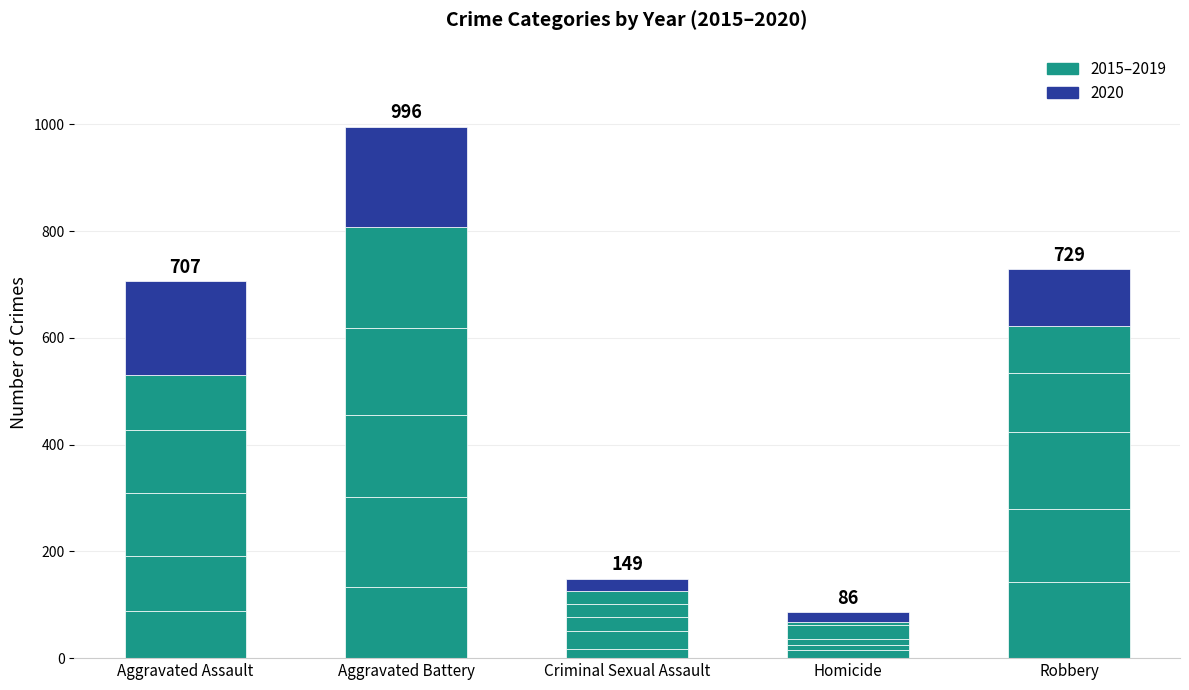

True or false: 2020 has a value of 40 at Robbery.

False